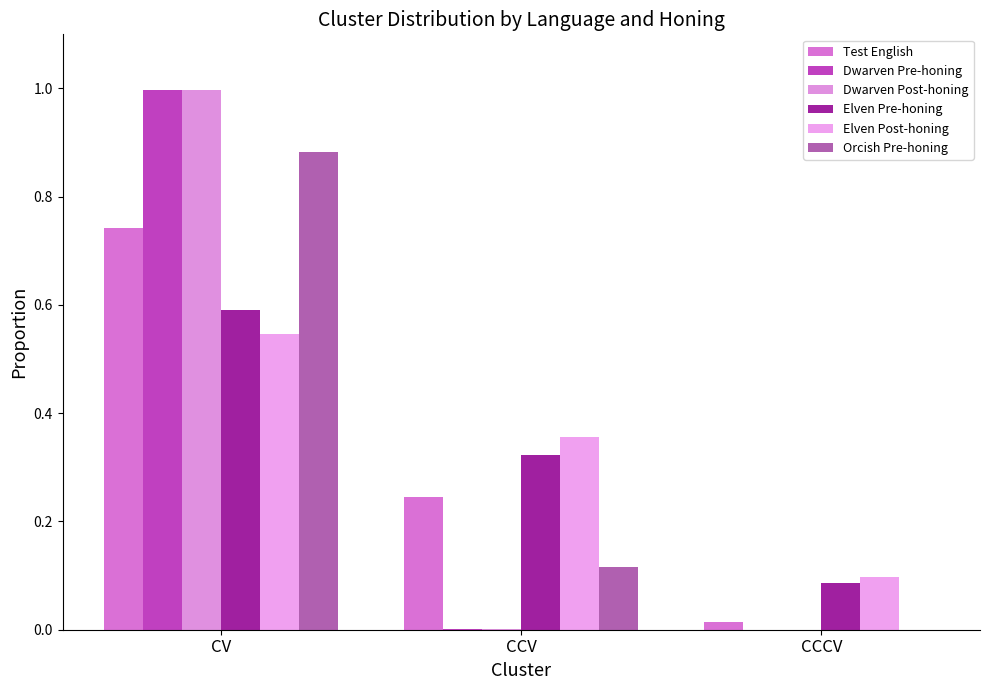

At which category does the chart reach its peak across all series?

CV